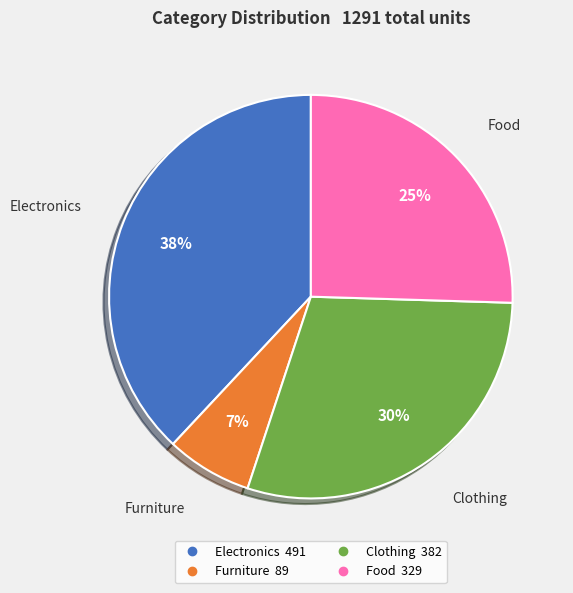

What is the ratio of the value at Furniture to the value at Food?

0.3